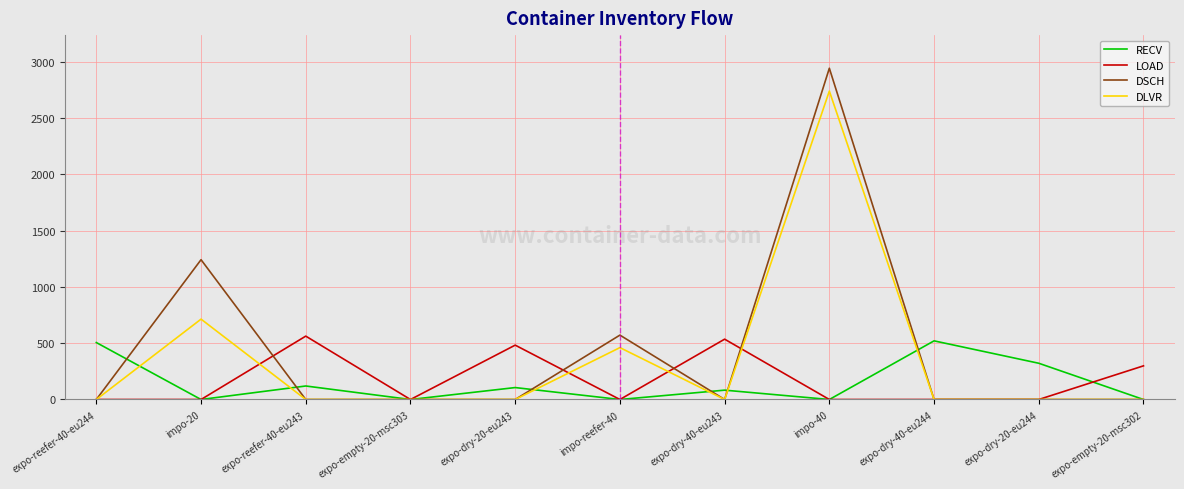

Is it true that LOAD equals 0 at expo-empty-20-msc303?

True